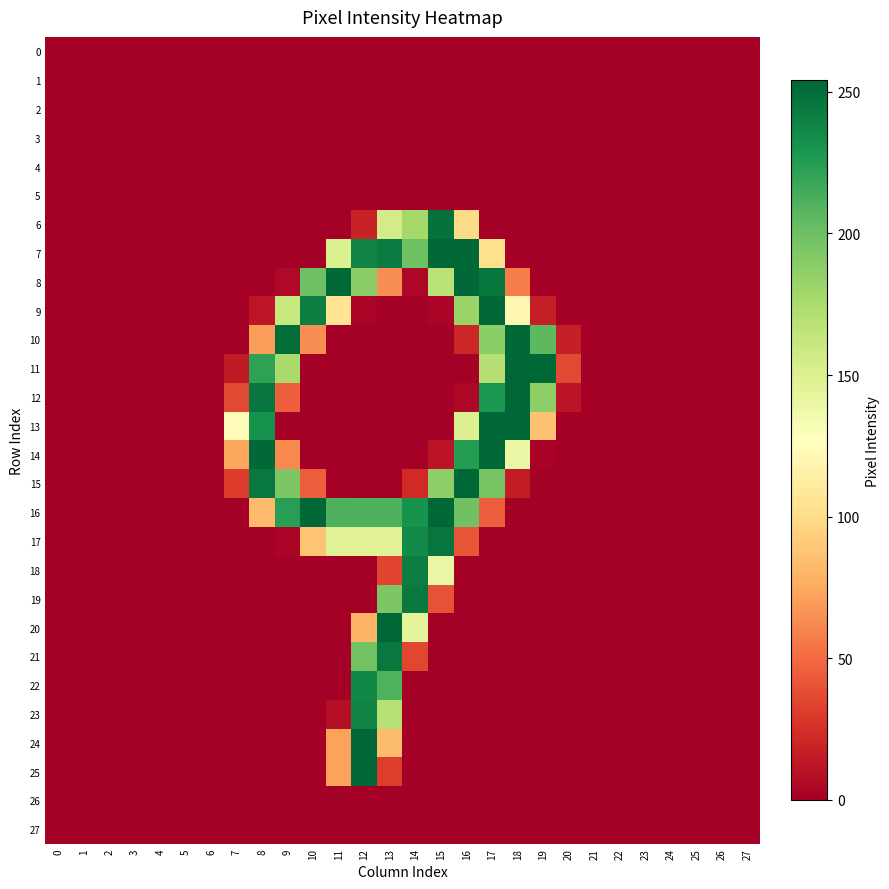

Between 2 and 21, which series saw the biggest shift?

row_0